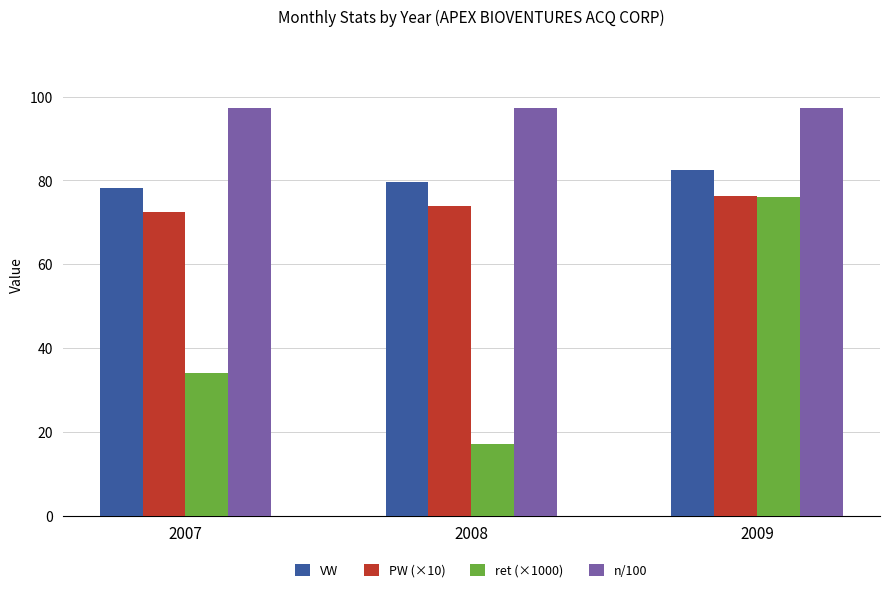

What are all the series names shown in the legend?

VW, PW (×10), ret (×1000), n/100